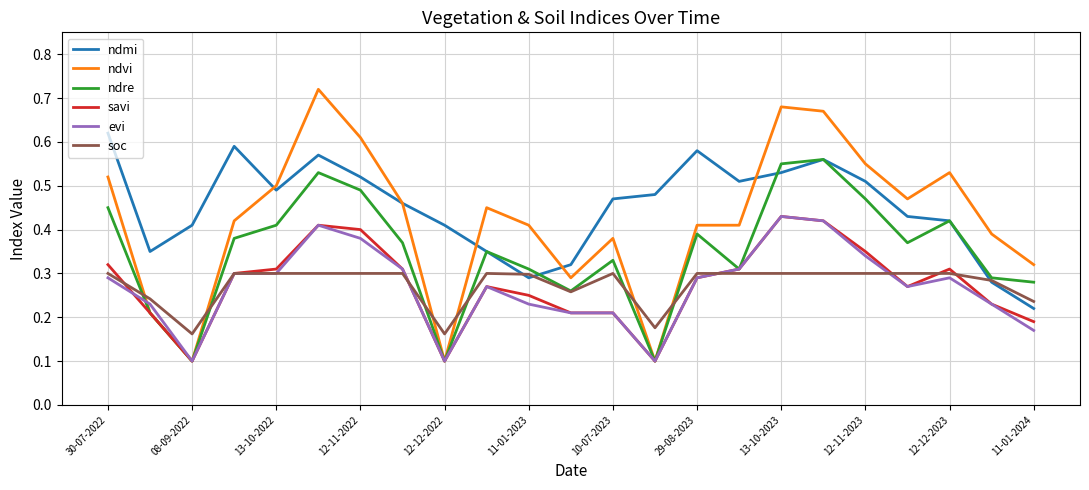

Which series has the largest range (max minus min)?

ndvi